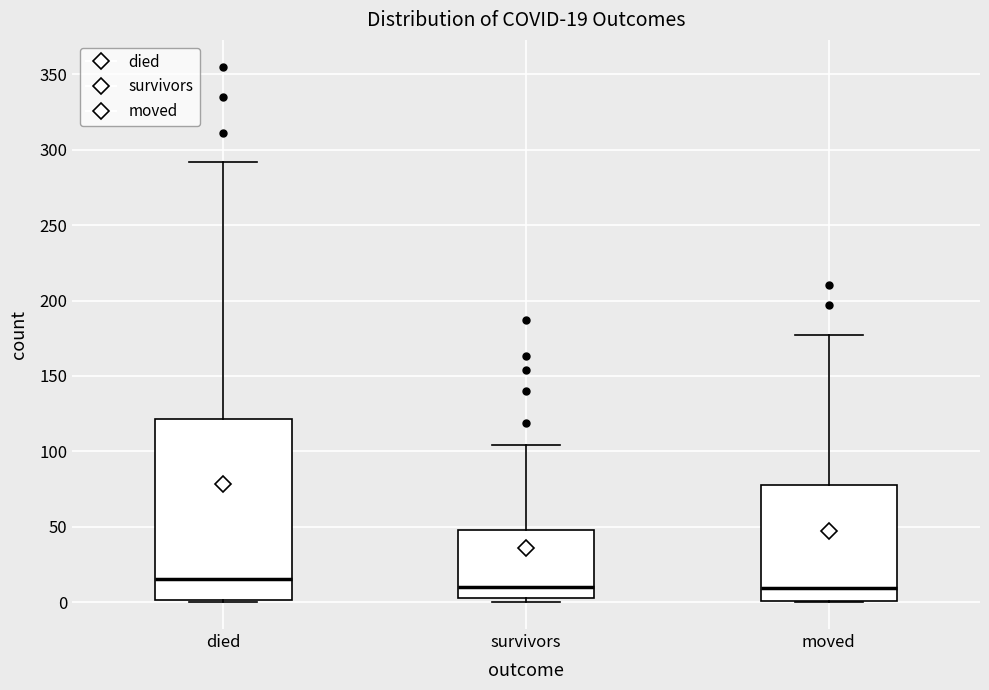

Which box is the tallest, from its lower edge to its upper edge?

died